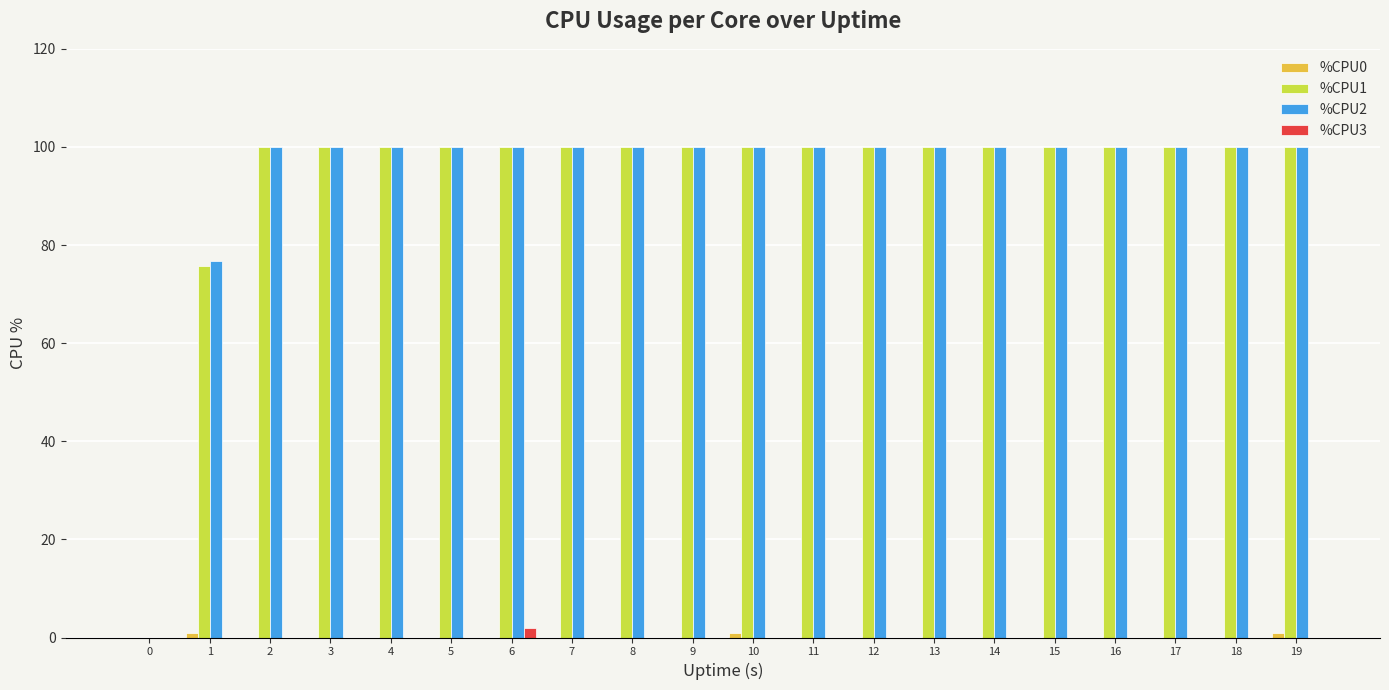

How many groups of bars are there?

20